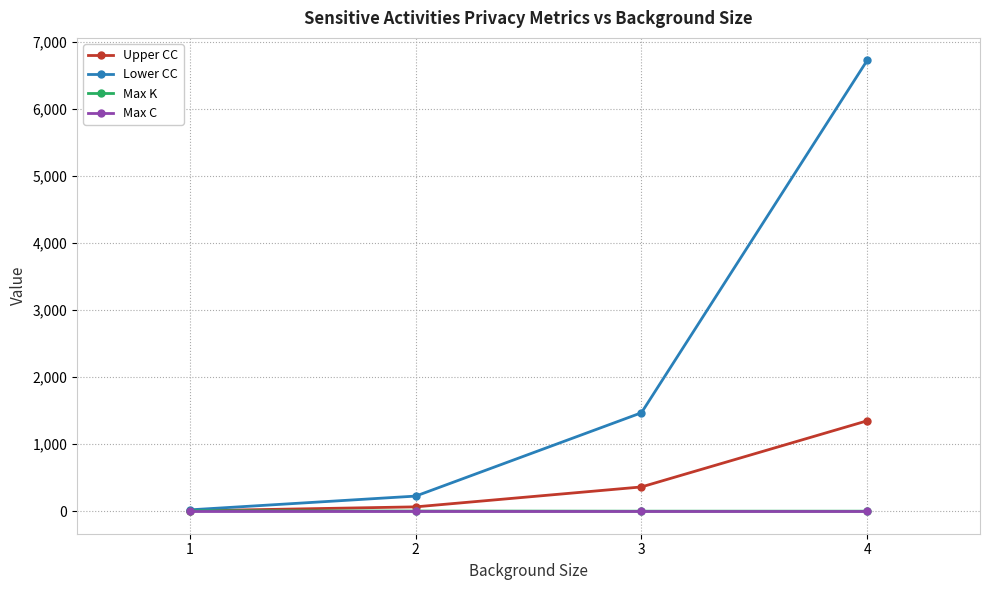

Count the Max K values in the range 1 to 7.

4